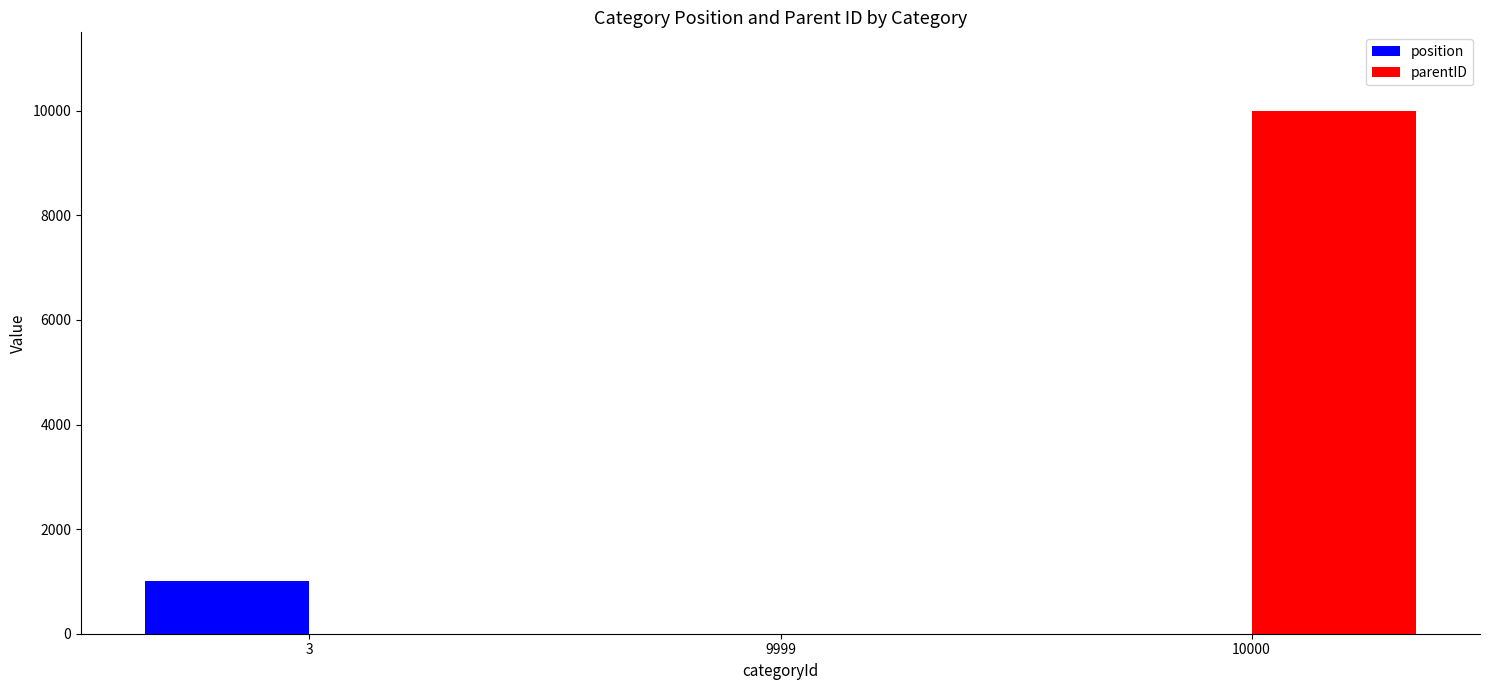

Is it true that parentID equals 17010 at 10000?

False